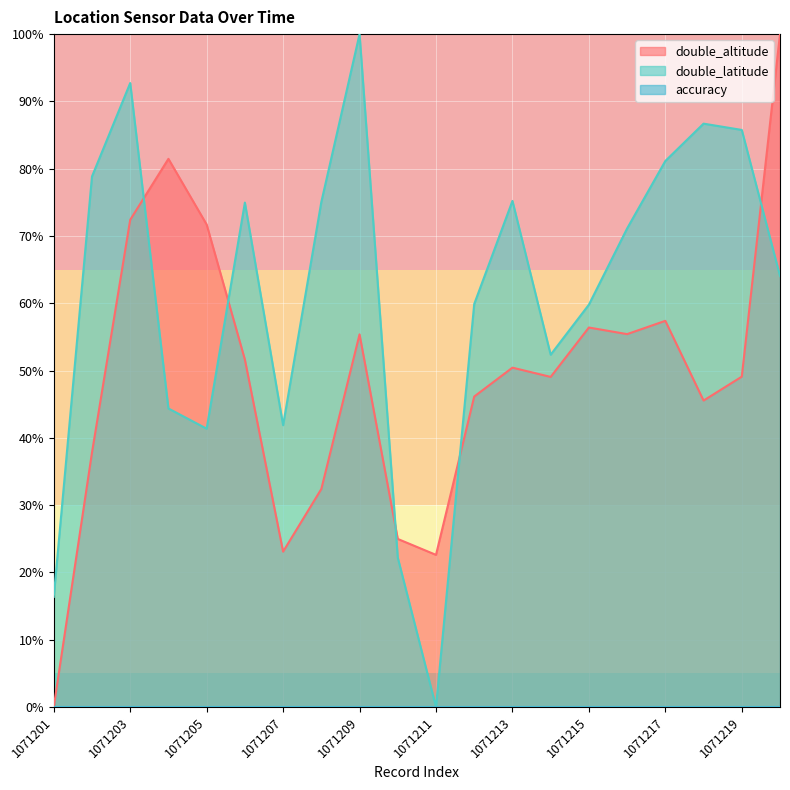

The double_altitude series shows 57.4 at 1071217. True or false?

True